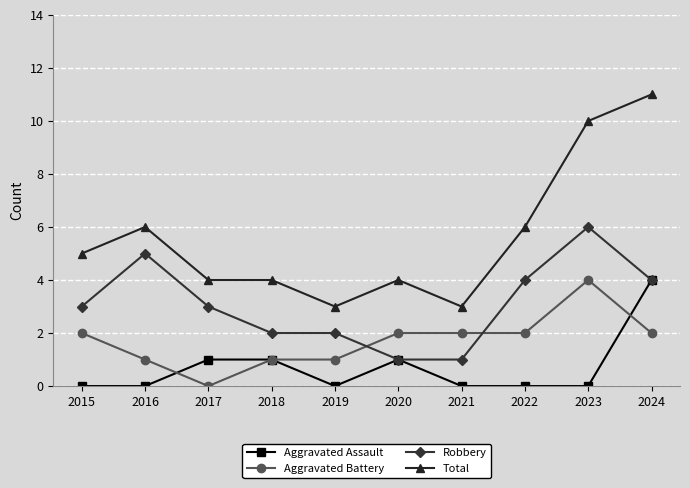

True or false: Total and Aggravated Assault cross at least once.

False